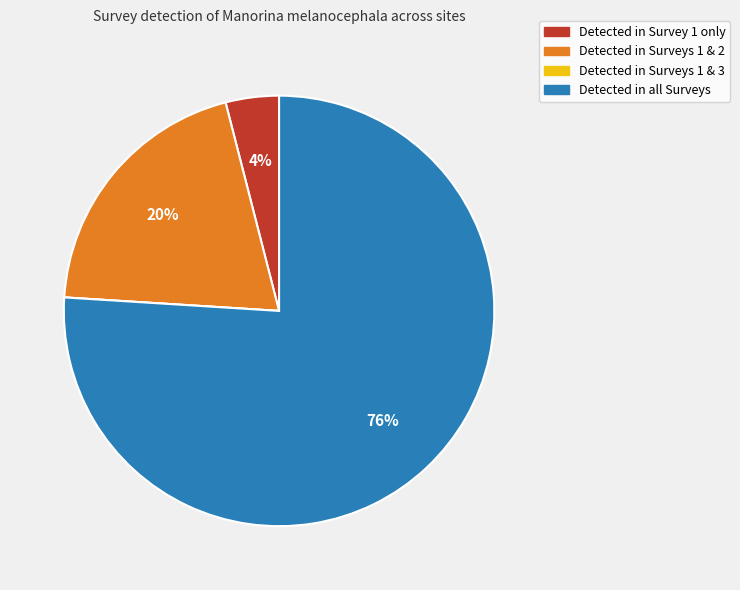

To the nearest percent, what is the difference between the largest and smallest slice percentages?

76%